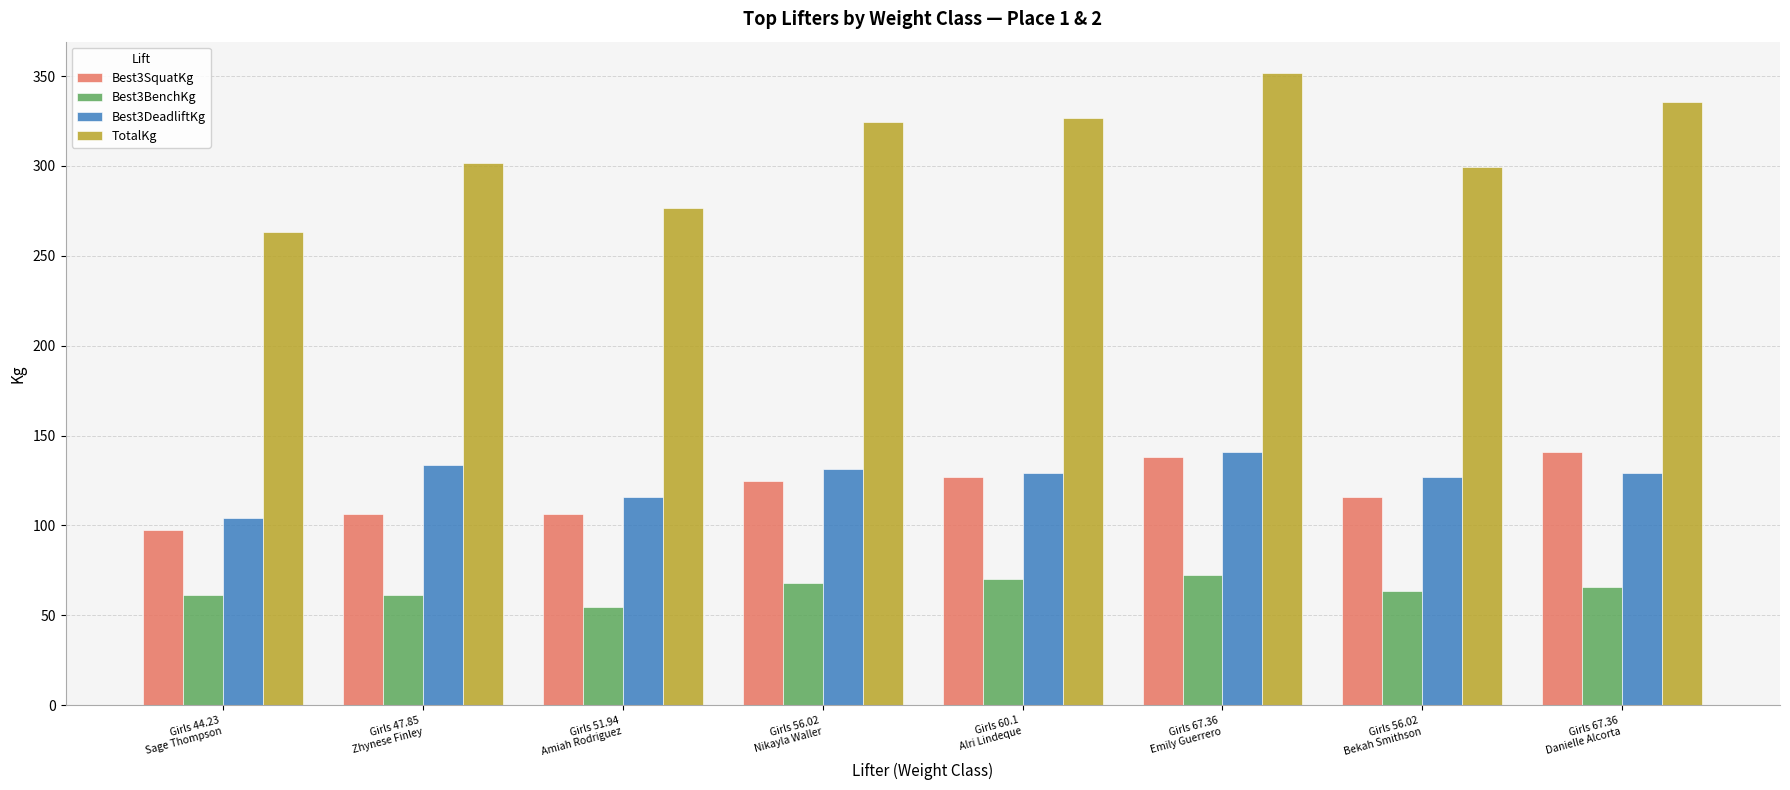

The value of Best3SquatKg at Girls 47.85
Zhynese Finley is 106.6. True or false?

True